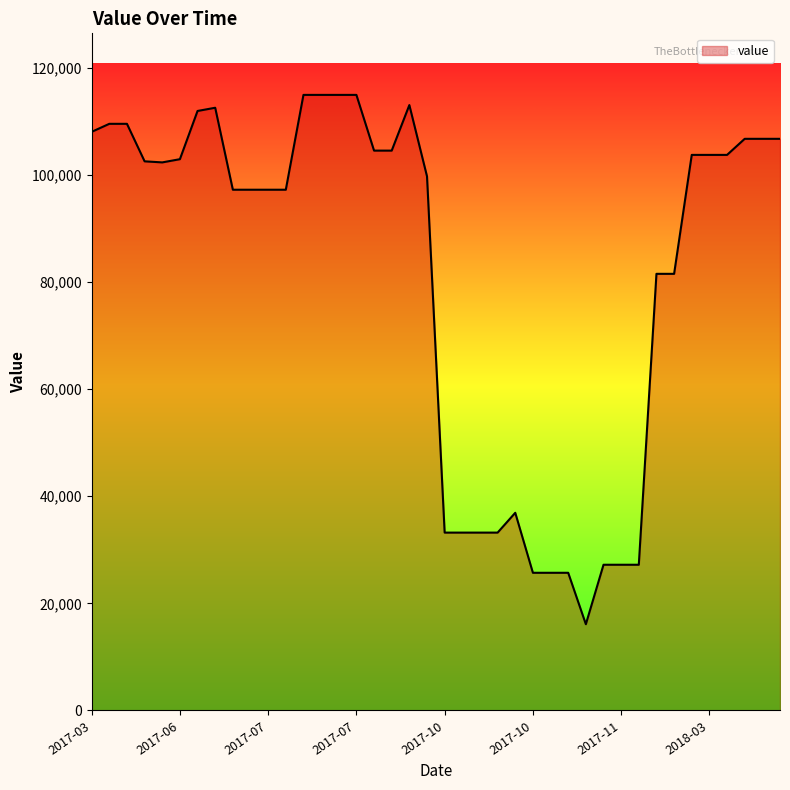

What is the minimum value shown in the chart?

16100